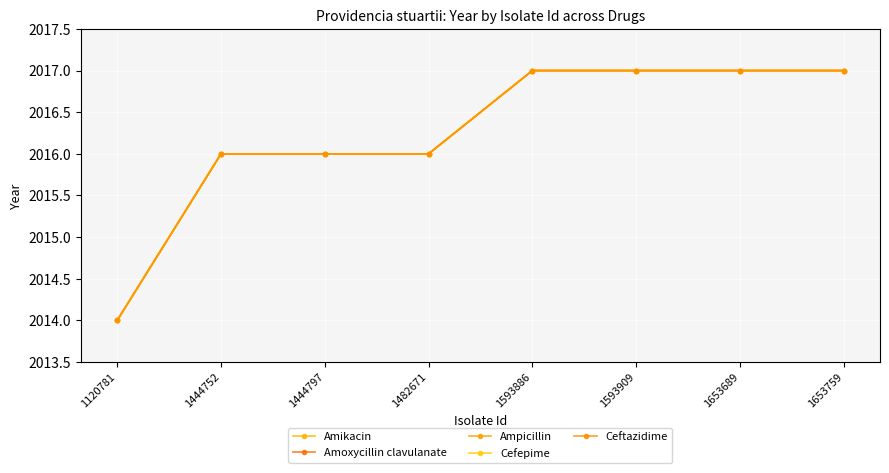

Where is Ampicillin nearest to the value 2015?

1120781